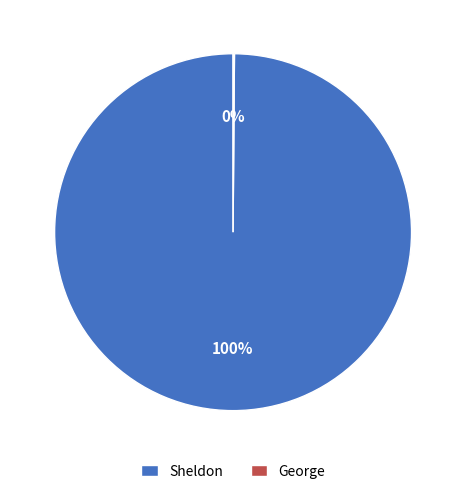

What percentage is the Sheldon slice, to the nearest percent?

100%